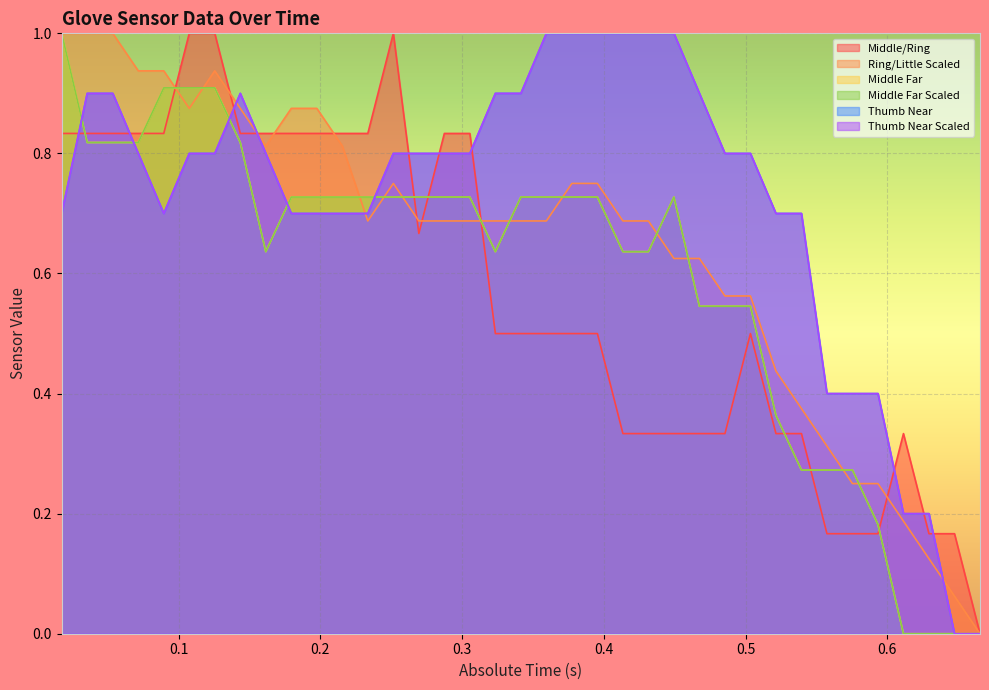

True or false: Thumb Near Scaled and Ring/Little Scaled cross at least once.

True